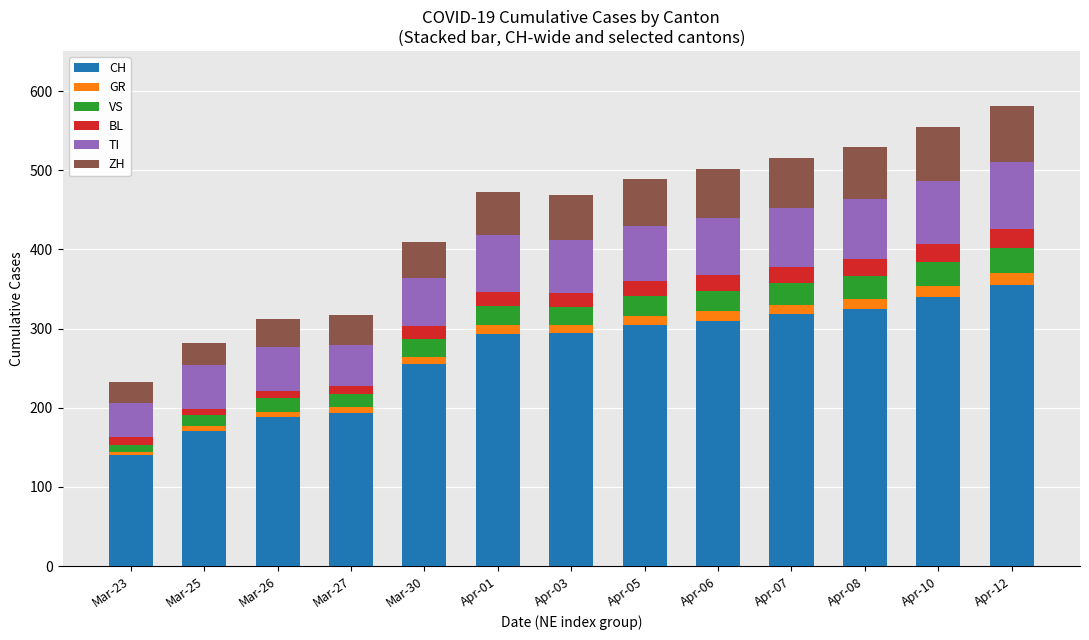

What is the total value across all series at Apr-12?

581